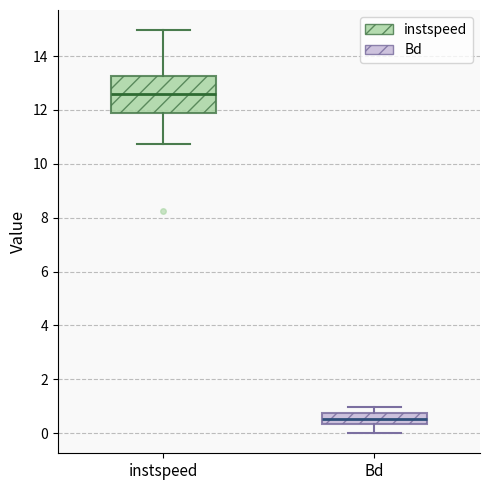

Comparing the boxes themselves (not the whiskers), which one is the tallest?

instspeed